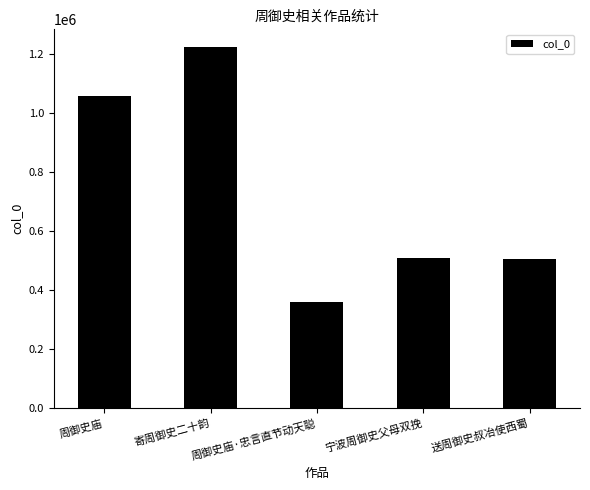

Approximately how many times larger is the value at 周御史庙 compared to 周御史庙·忠言直节动天聪?

3.0